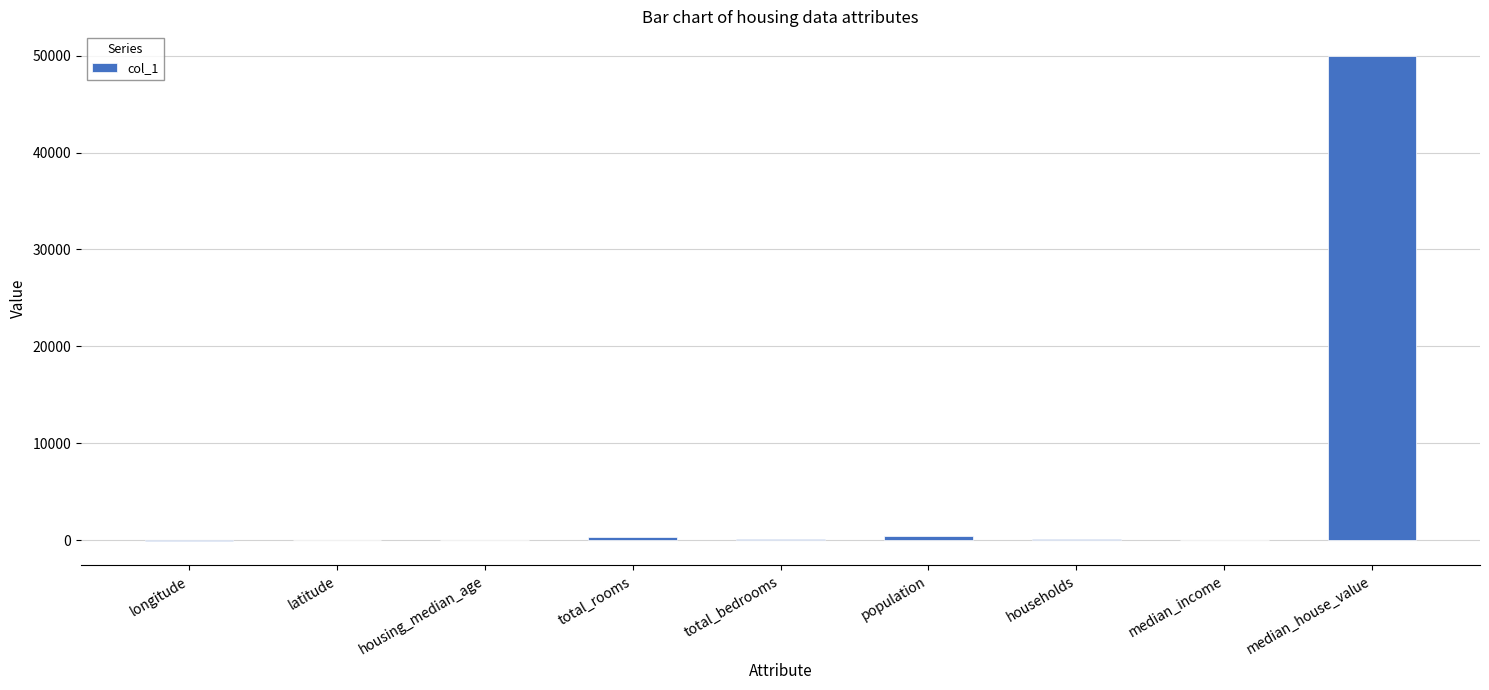

Between households and median_house_value, which is larger?

median_house_value